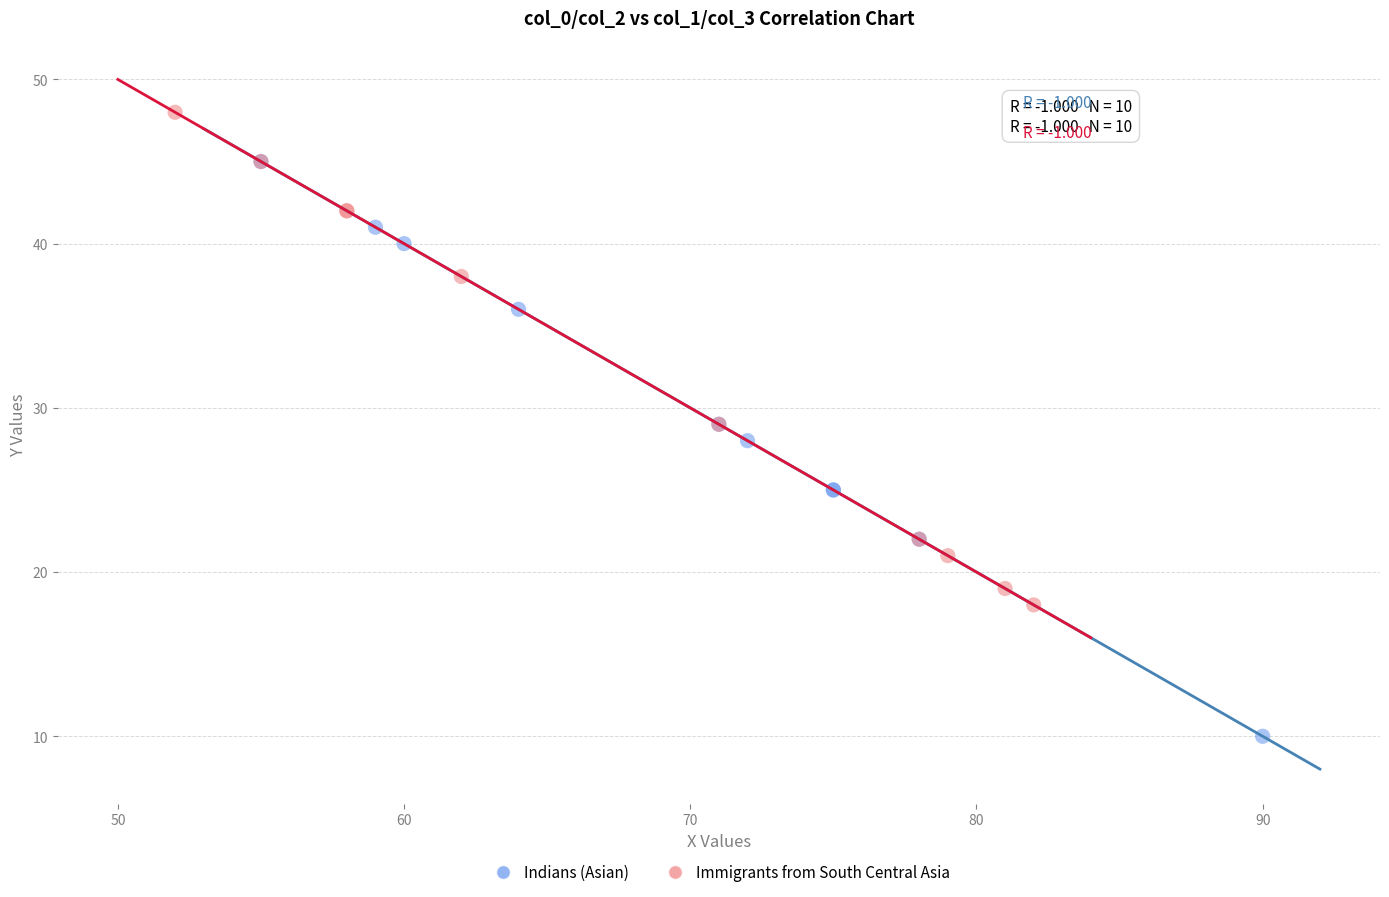

Which series contains the highest Y value?

Immigrants from South Central Asia